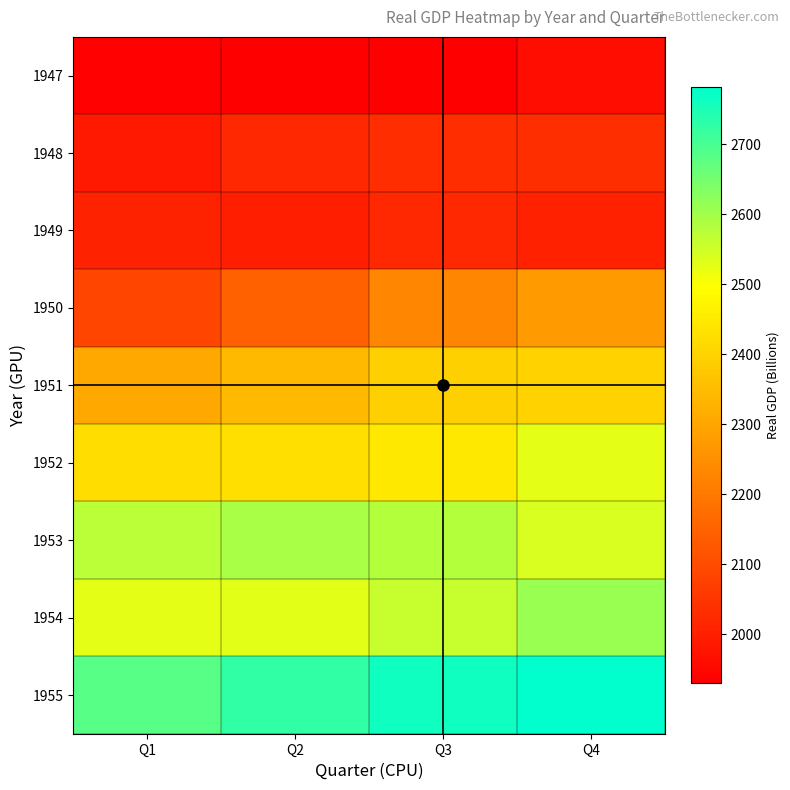

At how many categories does at least one series exceed 2552?

4